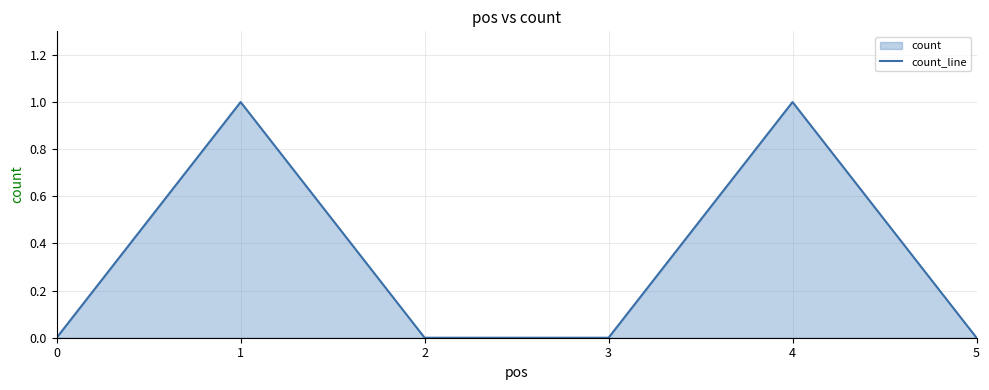

Reading left to right, list all the values displayed in this chart.

0	1	0	0	1	0